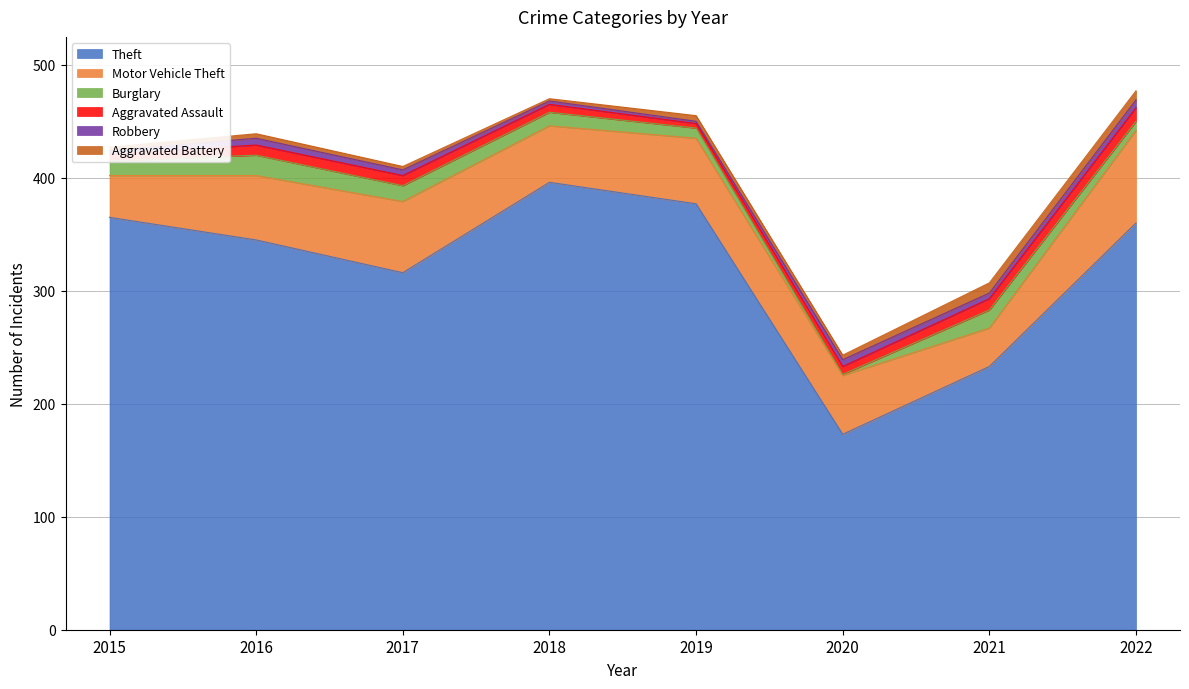

Reading right to left, extract all data points from this chart.

Theft: 2022=360	2021=233	2020=173	2019=377	2018=396	2017=316	2016=345	2015=365
Motor Vehicle Theft: 2022=82	2021=34	2020=52	2019=58	2018=50	2017=63	2016=57	2015=37
Burglary: 2022=8	2021=16	2020=1	2019=9	2018=12	2017=14	2016=18	2015=13
Aggravated Assault: 2022=12	2021=10	2020=7	2019=4	2018=7	2017=9	2016=9	2015=6
Robbery: 2022=7	2021=5	2020=6	2019=2	2018=3	2017=5	2016=6	2015=3
Aggravated Battery: 2022=8	2021=9	2020=4	2019=5	2018=2	2017=3	2016=4	2015=3